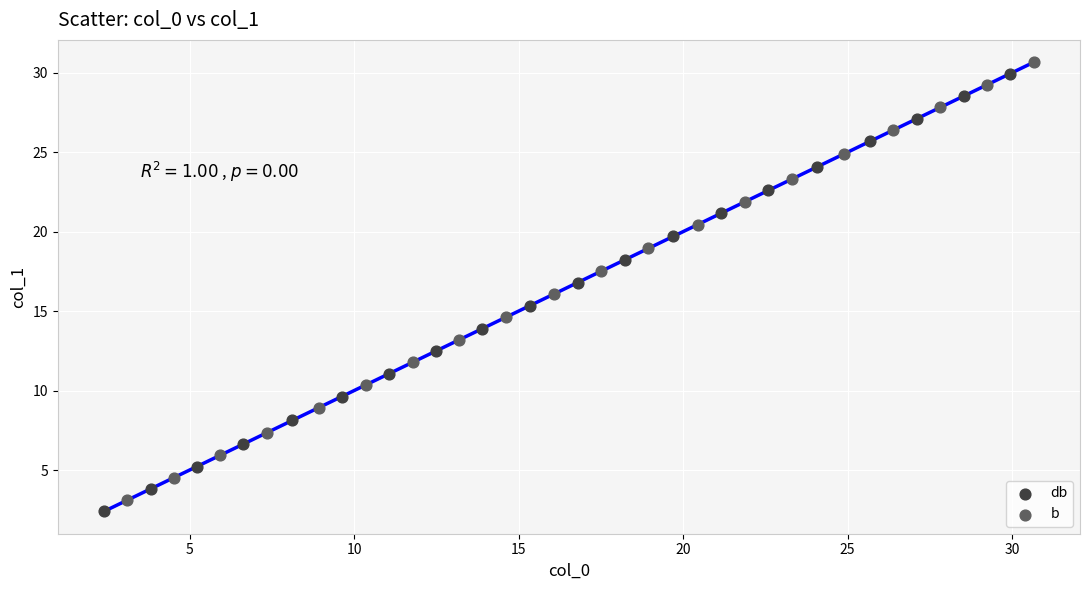

Which series has the widest spread of Y values?

b